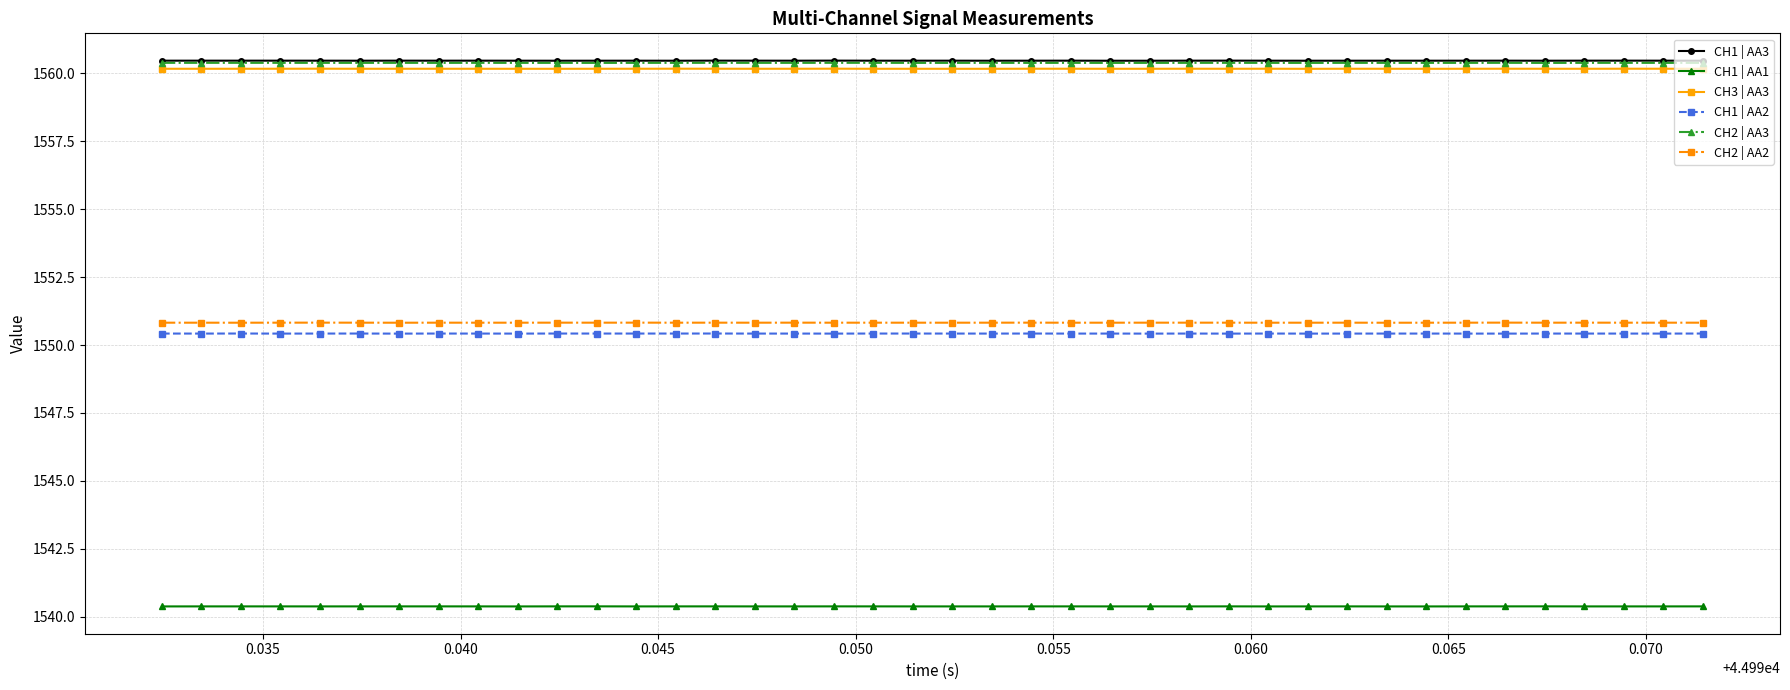

True or false: CH1 | AA2 and CH1 | AA3 intersect in this chart.

False